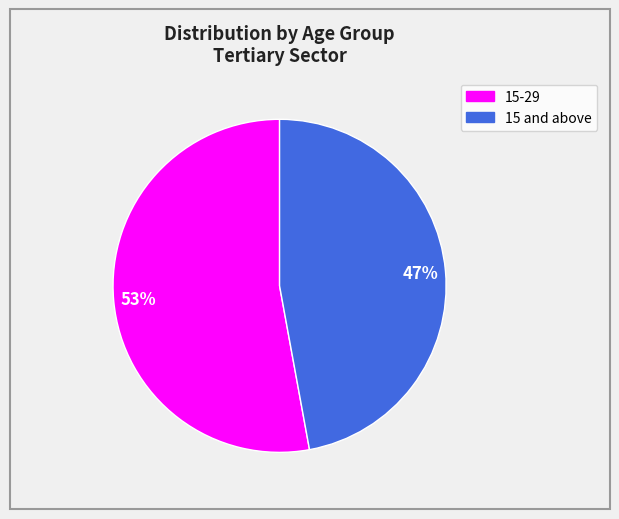

The 15-29 slice represents 53% of the pie. True or false?

True